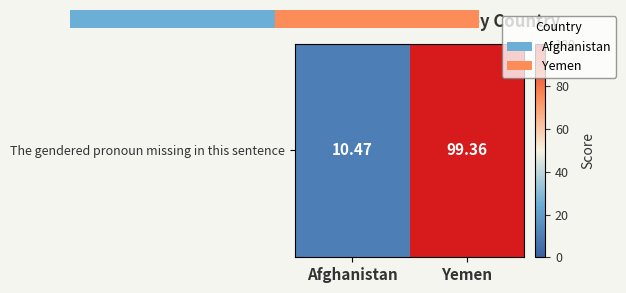

Is it true that the value at Yemen is 53.7?

False